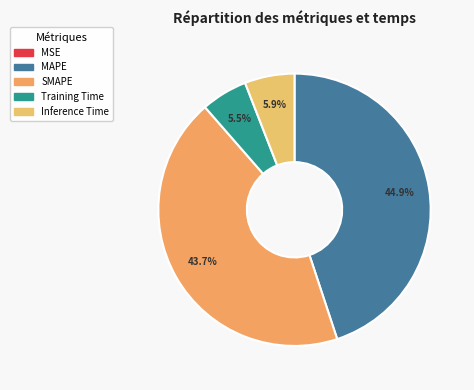

Which category has the biggest portion of the pie?

MAPE